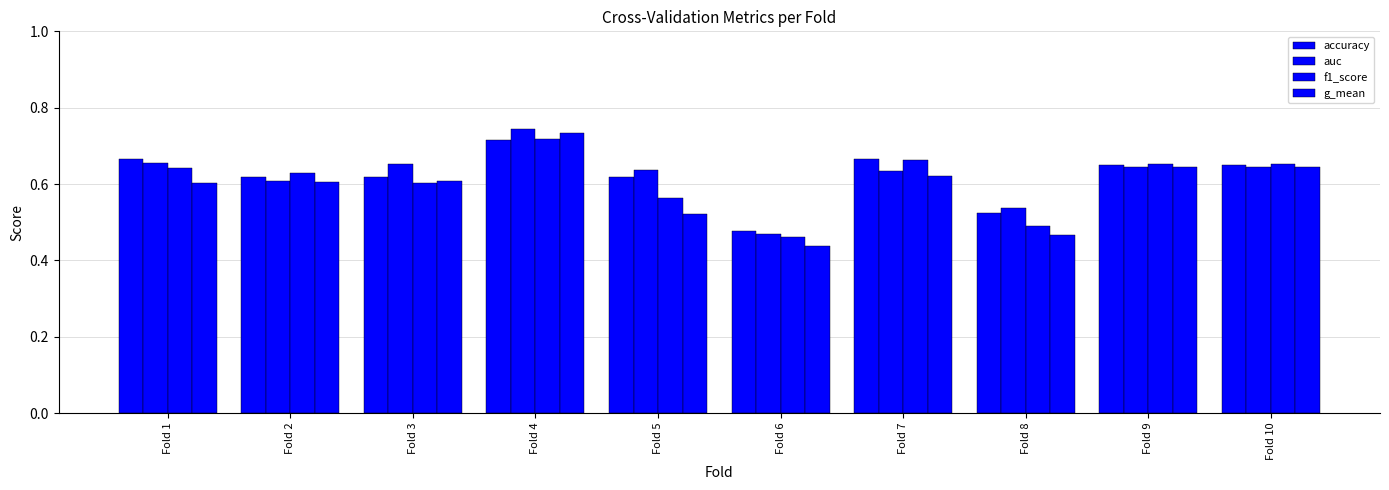

Is it true that g_mean equals 0.6 at Fold 9?

True